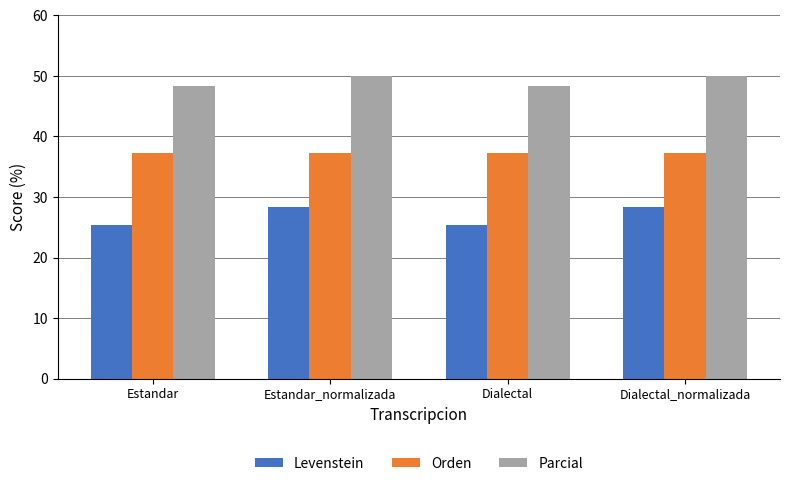

Reading right to left, list all the values displayed in this chart.

Levenstein: 28.3	25.4	28.3	25.4
Orden: 37.2	37.2	37.2	37.2
Parcial: 50.0	48.4	50.0	48.4